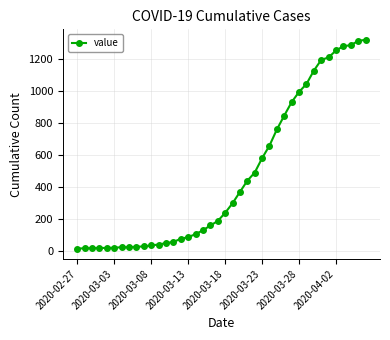

Count the number of categories in the chart.

40